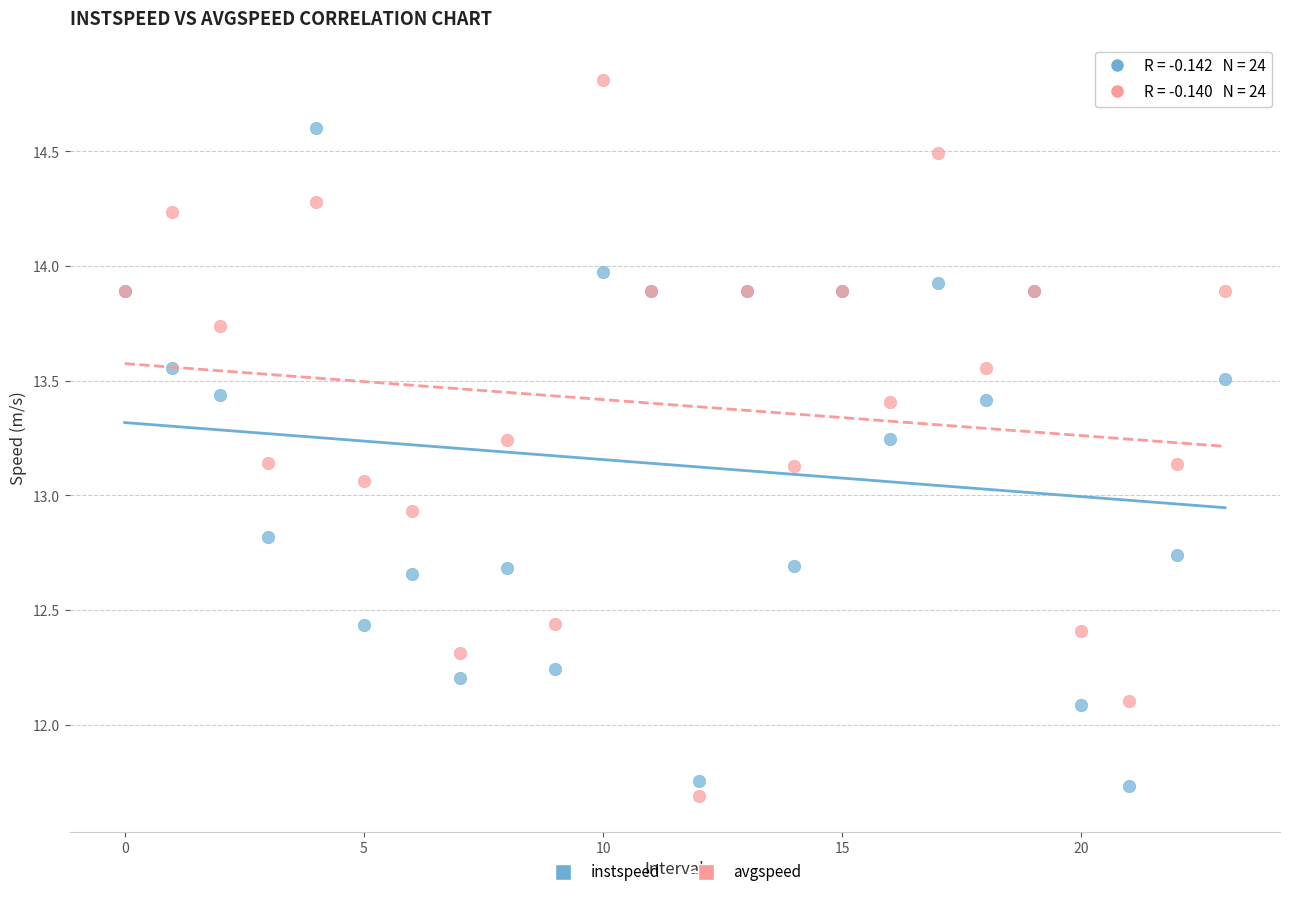

Which series reaches the maximum Y coordinate?

avgspeed